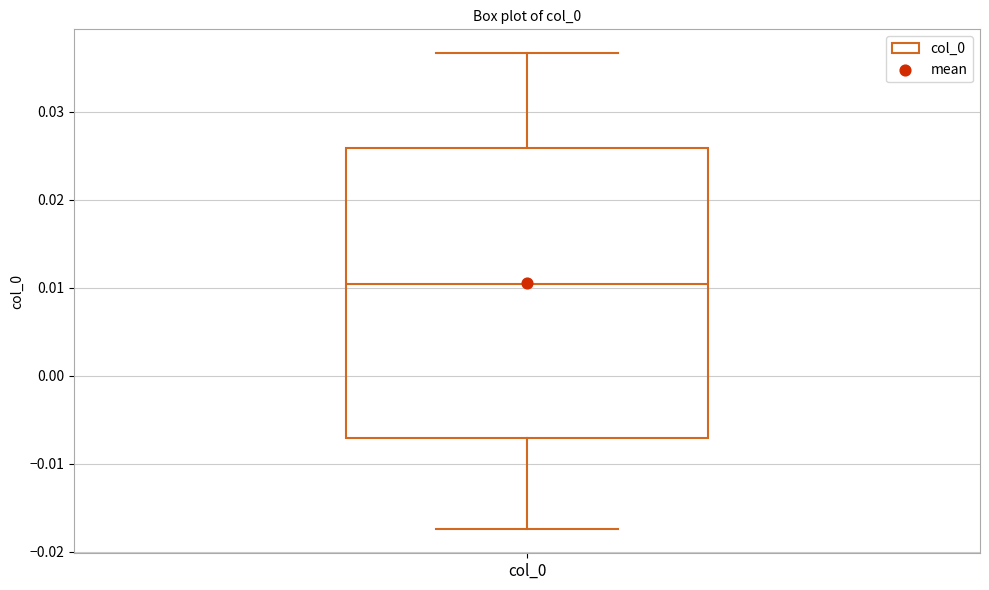

Transcribe this box plot: give where the median line is, the range the box spans, and where the two whiskers end, as read against the y-axis. The values are not printed on the chart, so give them approximately, as read against the axis.

median 0.010, box -0.007 to 0.026, whiskers -0.017 to 0.037